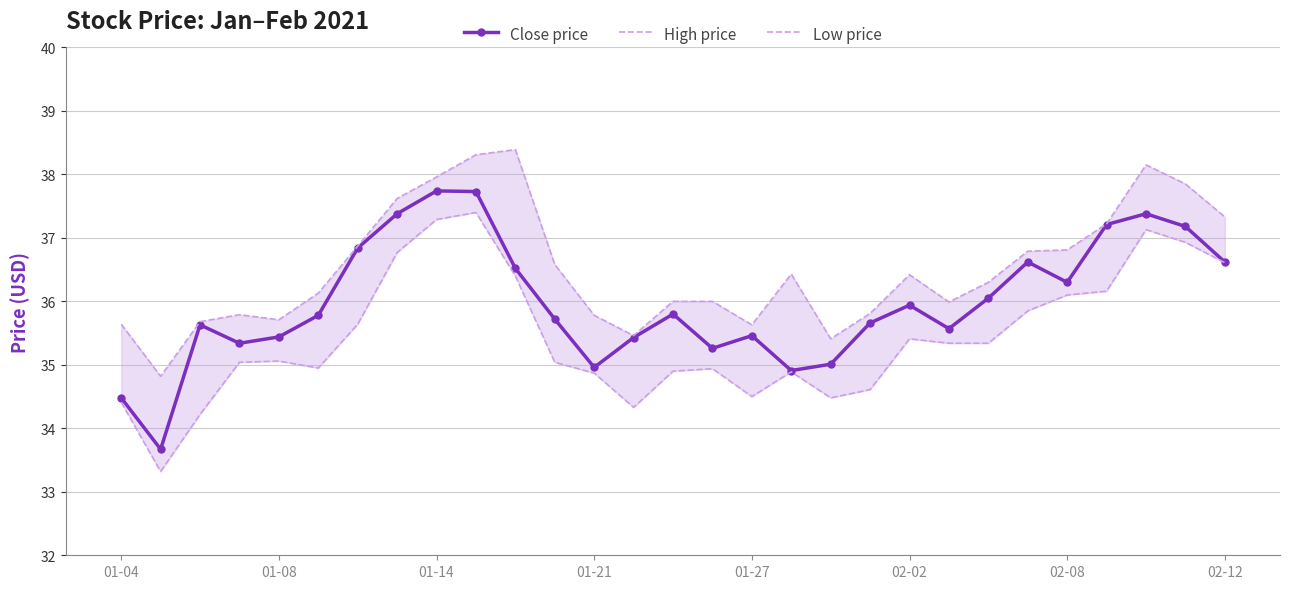

What is the difference between the maximum and minimum values in the Close price series?

4.1